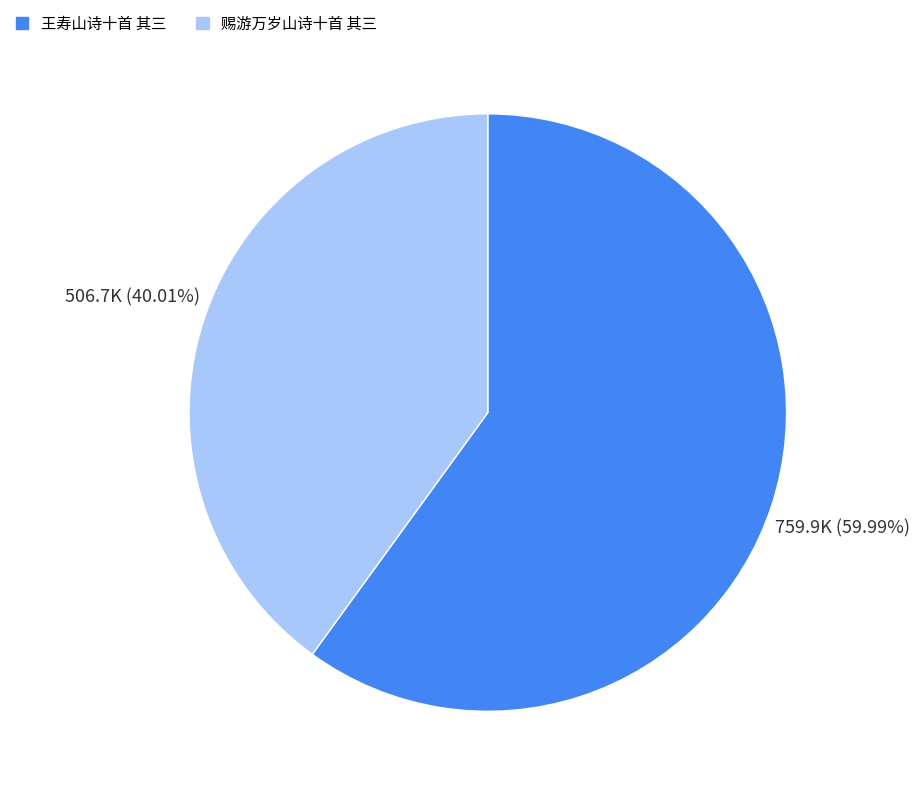

Between 王寿山诗十首 其三 and 赐游万岁山诗十首 其三, which is larger?

王寿山诗十首 其三